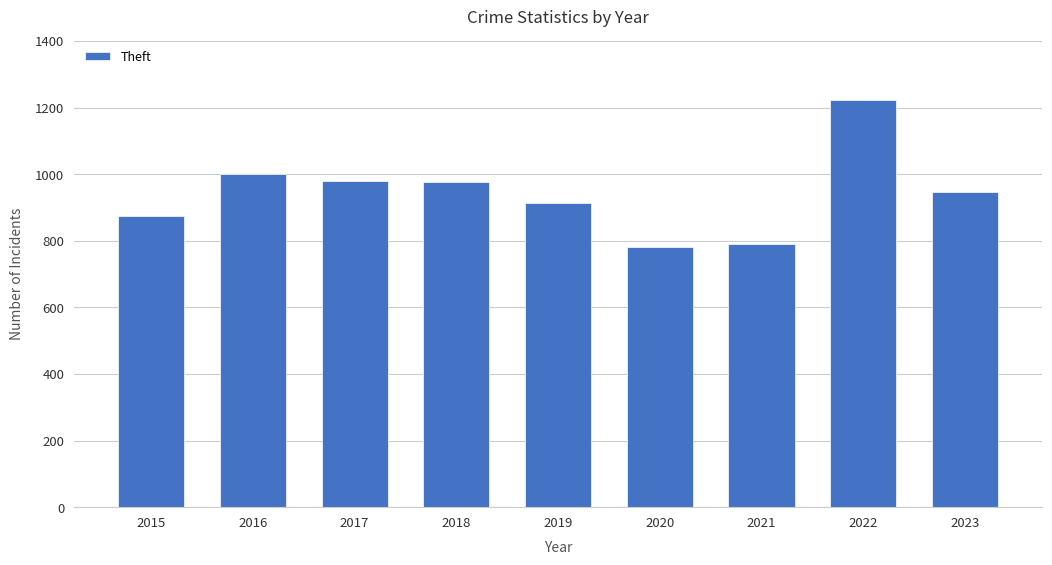

What is the difference between the second highest and second lowest values?

208